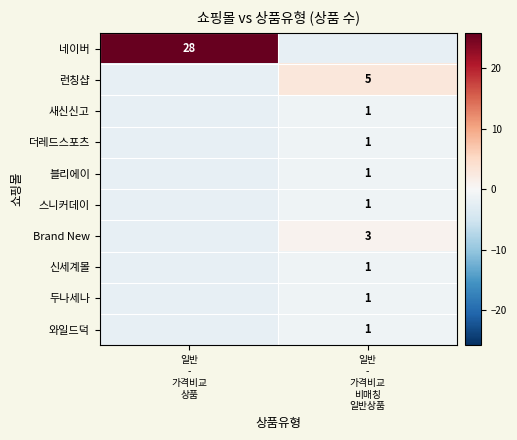

Which series has the widest spread of values?

네이버